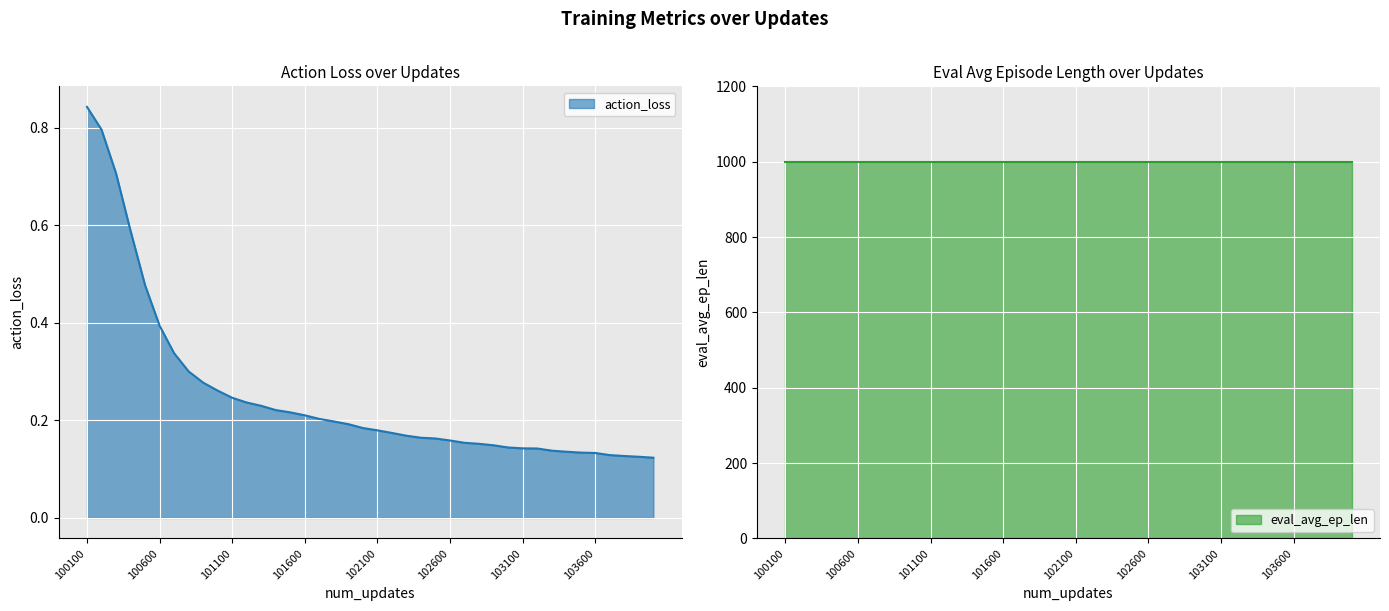

What is the change in value from 100100 to 102700?

-0.7